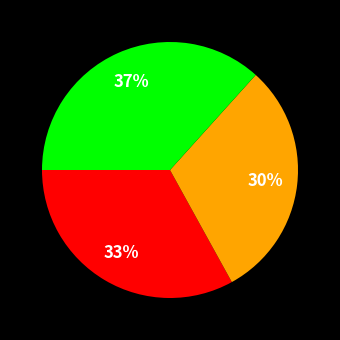

How many slices are in this pie chart?

3